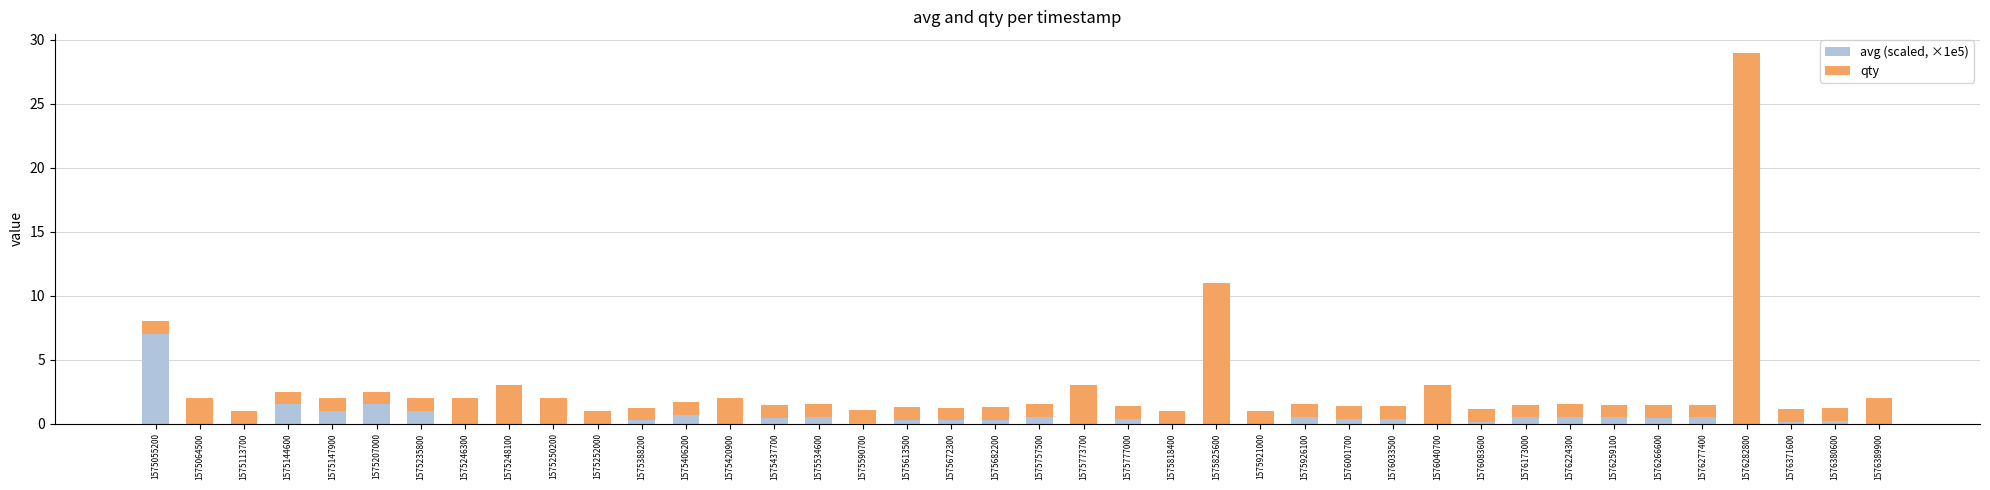

True or false: avg (scaled, ×1e5) has a value of 0.0 at 1576040700.

True